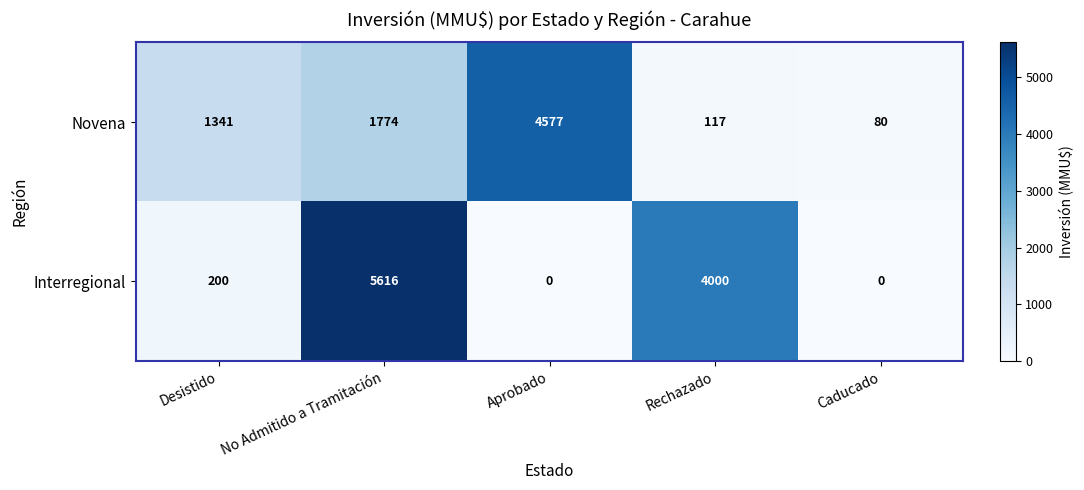

Is it true that Interregional equals 4000 at Rechazado?

True